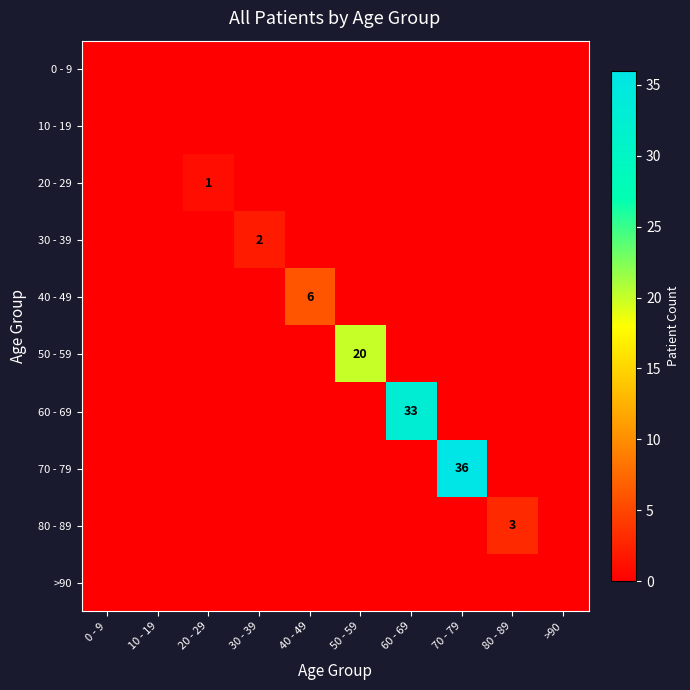

Is it true that 50 - 59 equals 20 at 50 - 59?

True